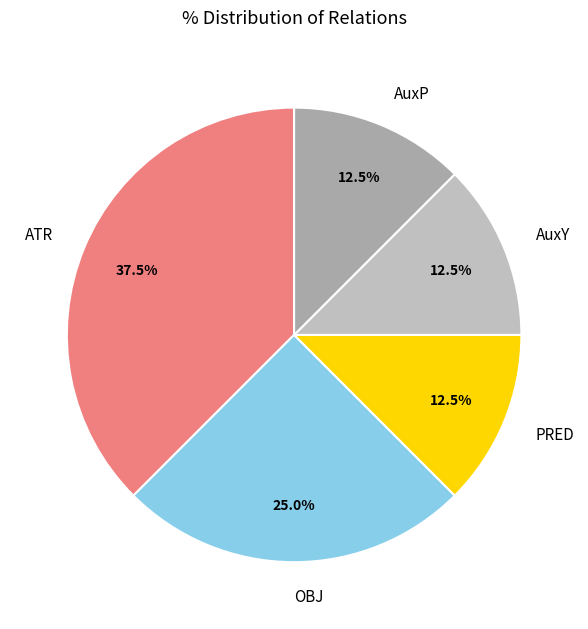

How many slices are in this pie chart?

5